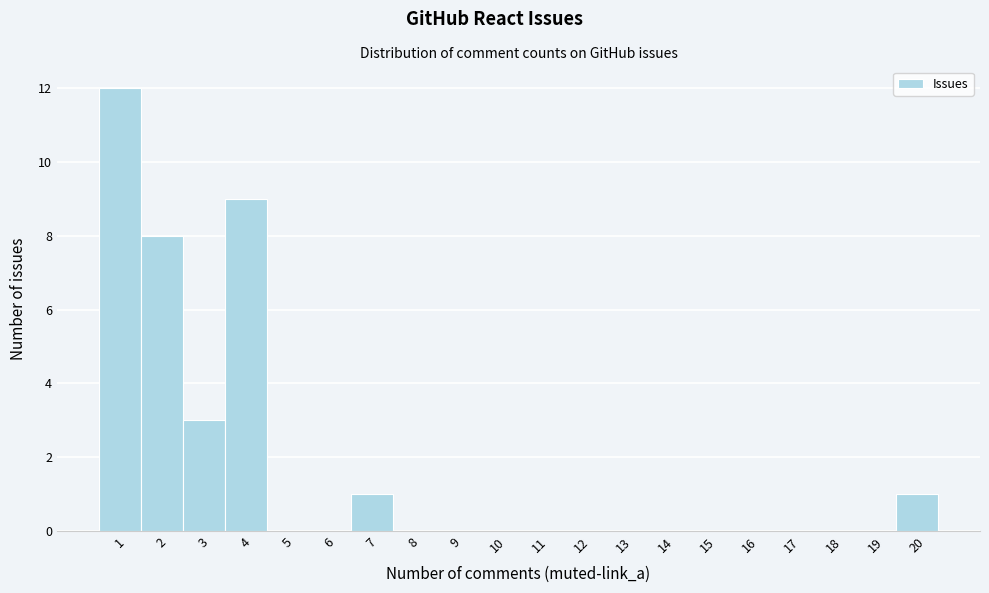

Over which range of the x-axis is the bar tallest?

0.5 to 1.5